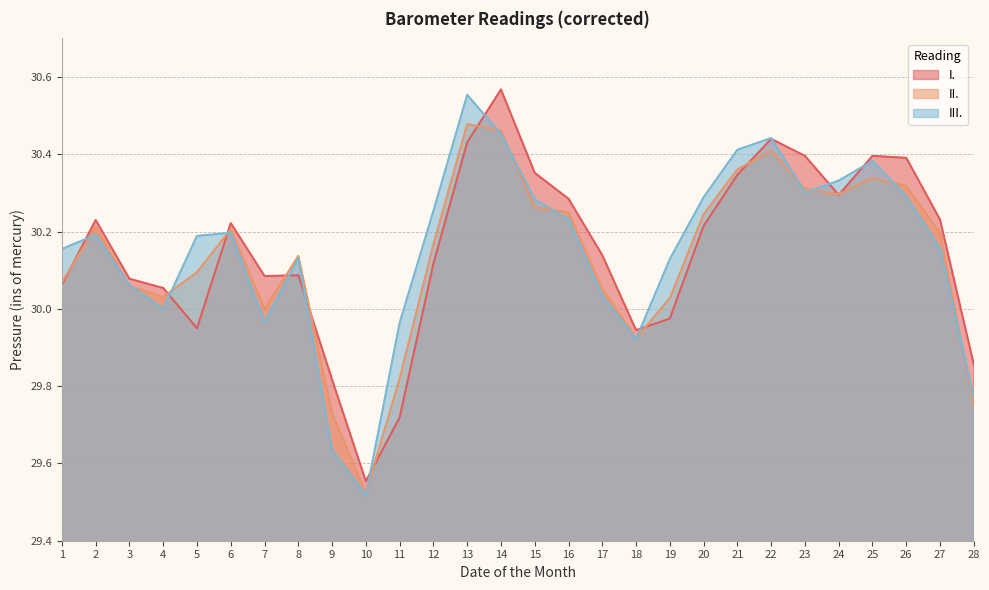

How many interior local peaks does the III. series have?

6